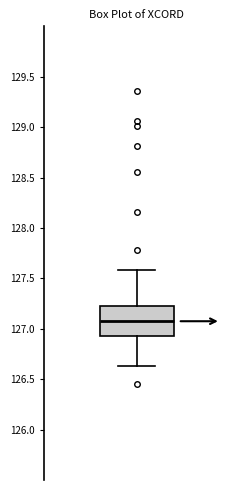

Where does the lower whisker of the box end on the y-axis? The values are not printed on the chart, so give them approximately, as read against the axis.

126.65